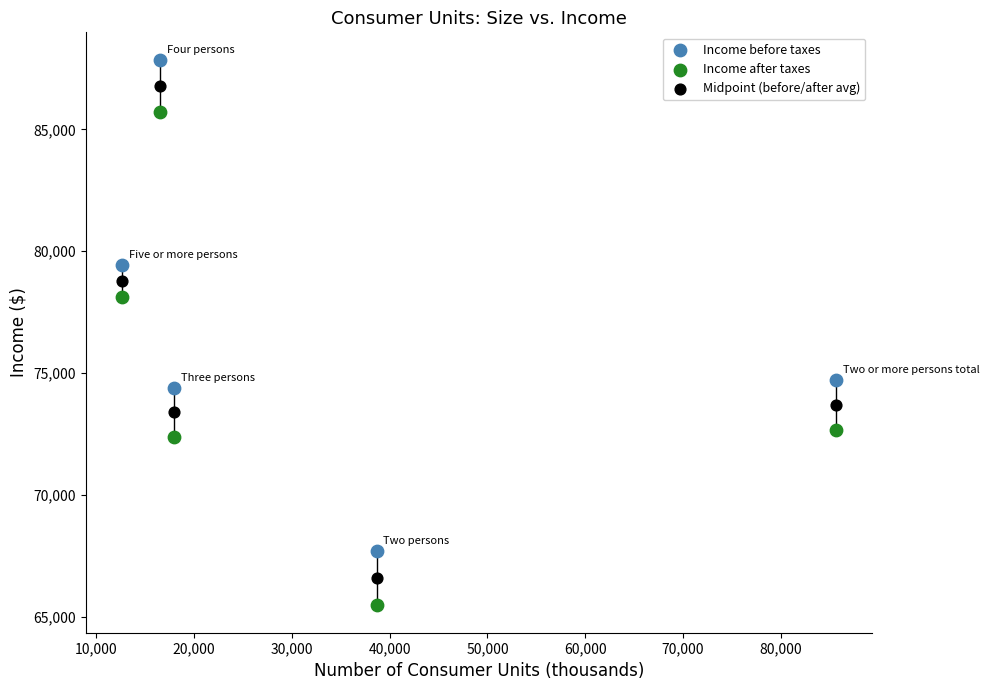

Which series reaches the minimum Y coordinate?

Income after taxes